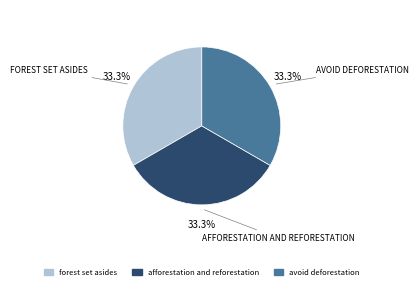

Does any single category account for the majority?

No